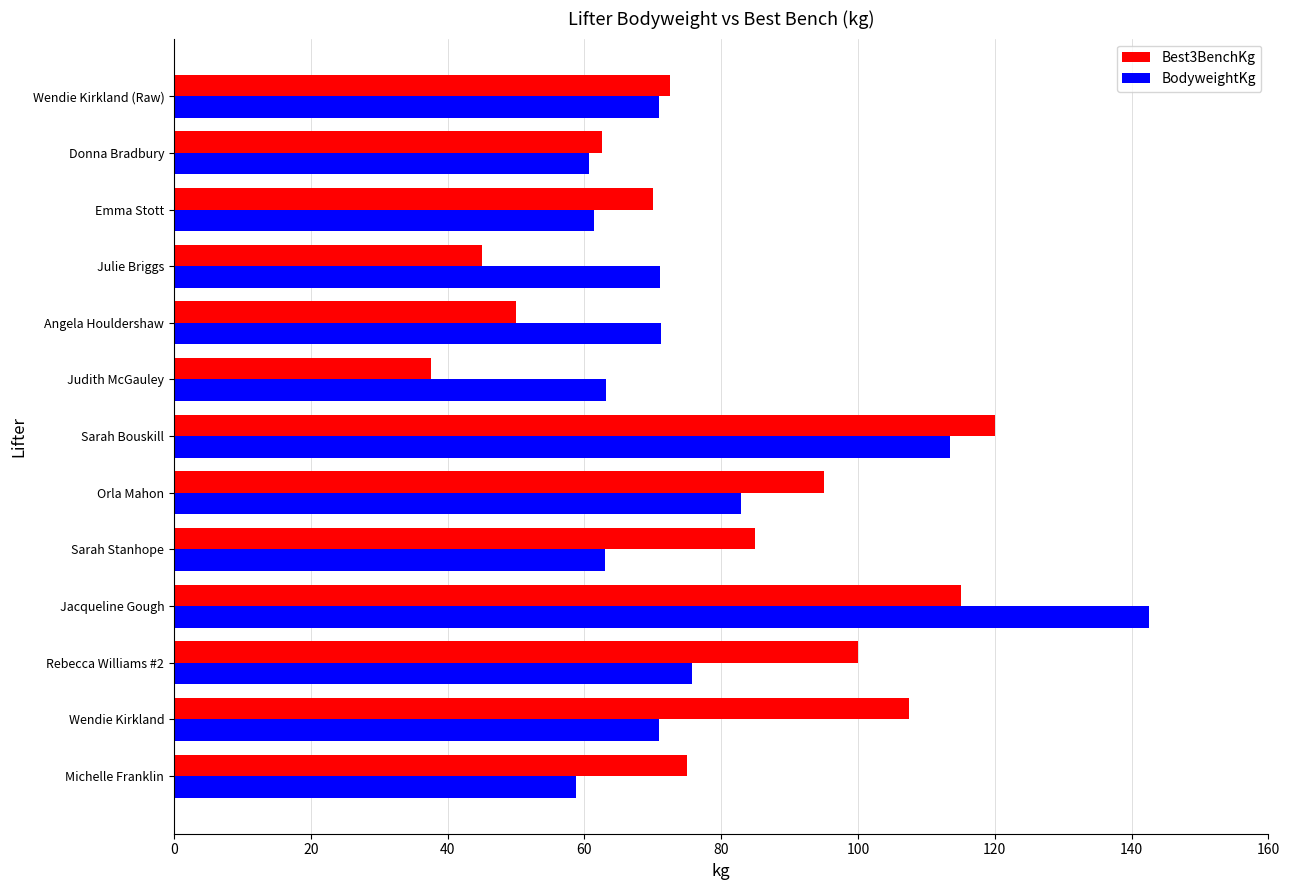

List the series in order of their peak value, lowest first.

Best3BenchKg, BodyweightKg